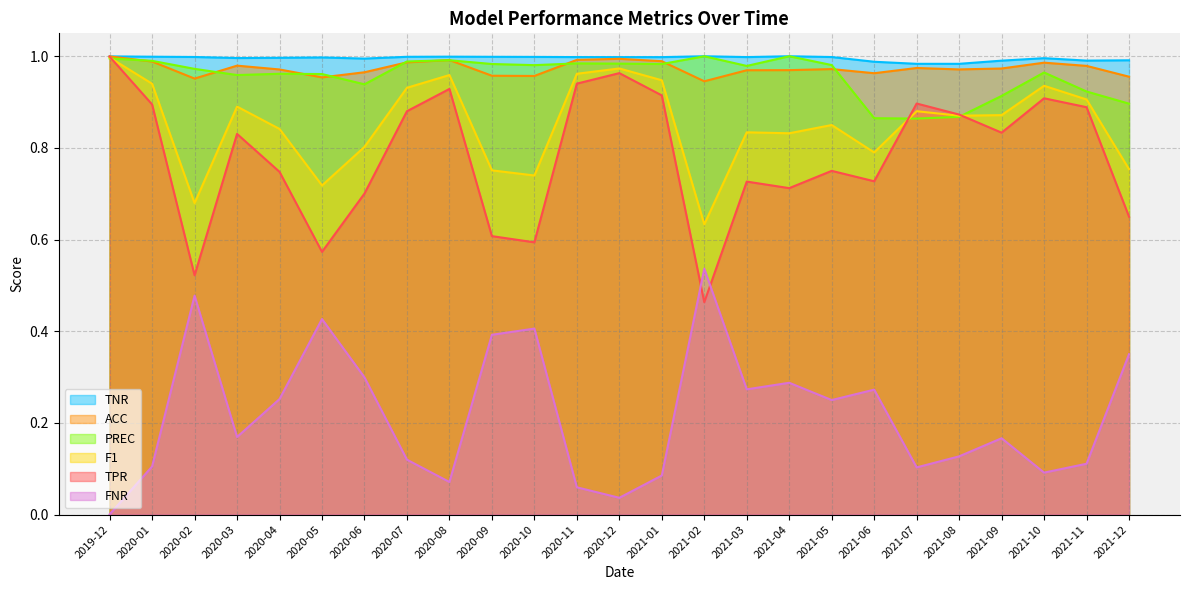

Which label corresponds to the smallest value in the chart?

2019-12